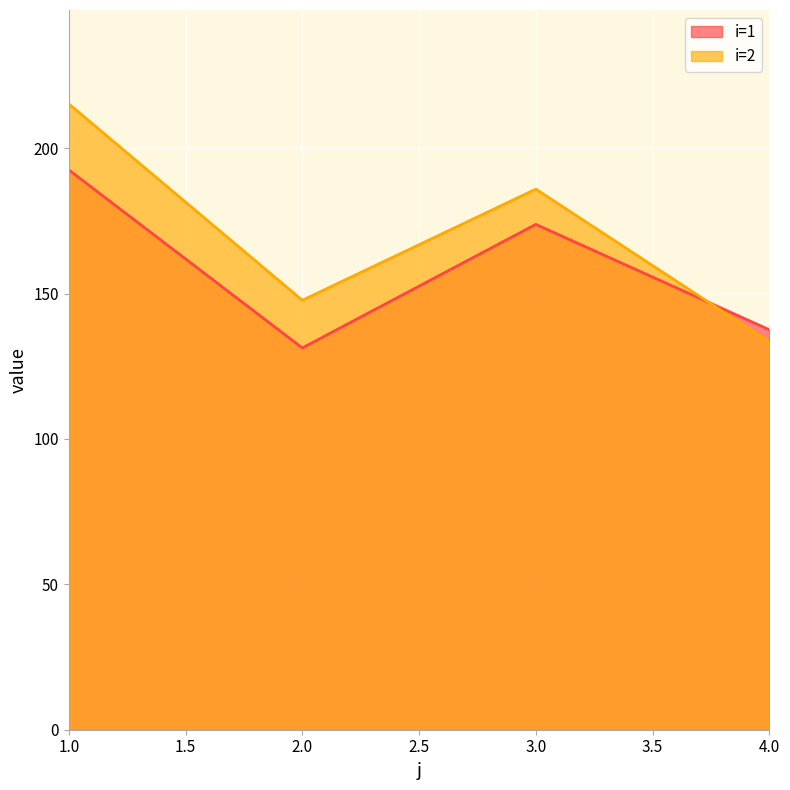

Which has a higher value, 4 or 3?

3